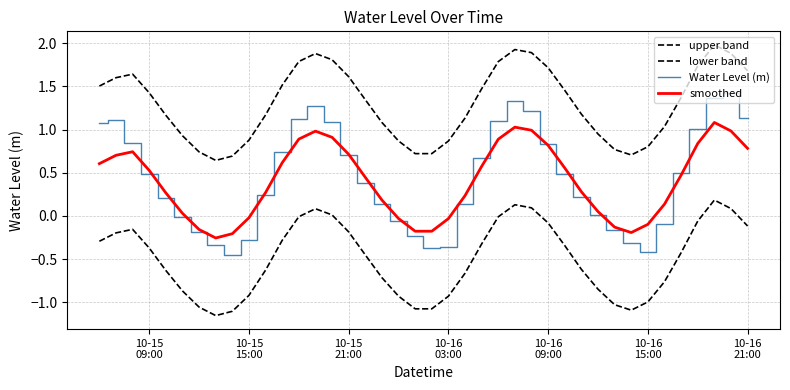

How many interior local peaks does the lower band series have?

4